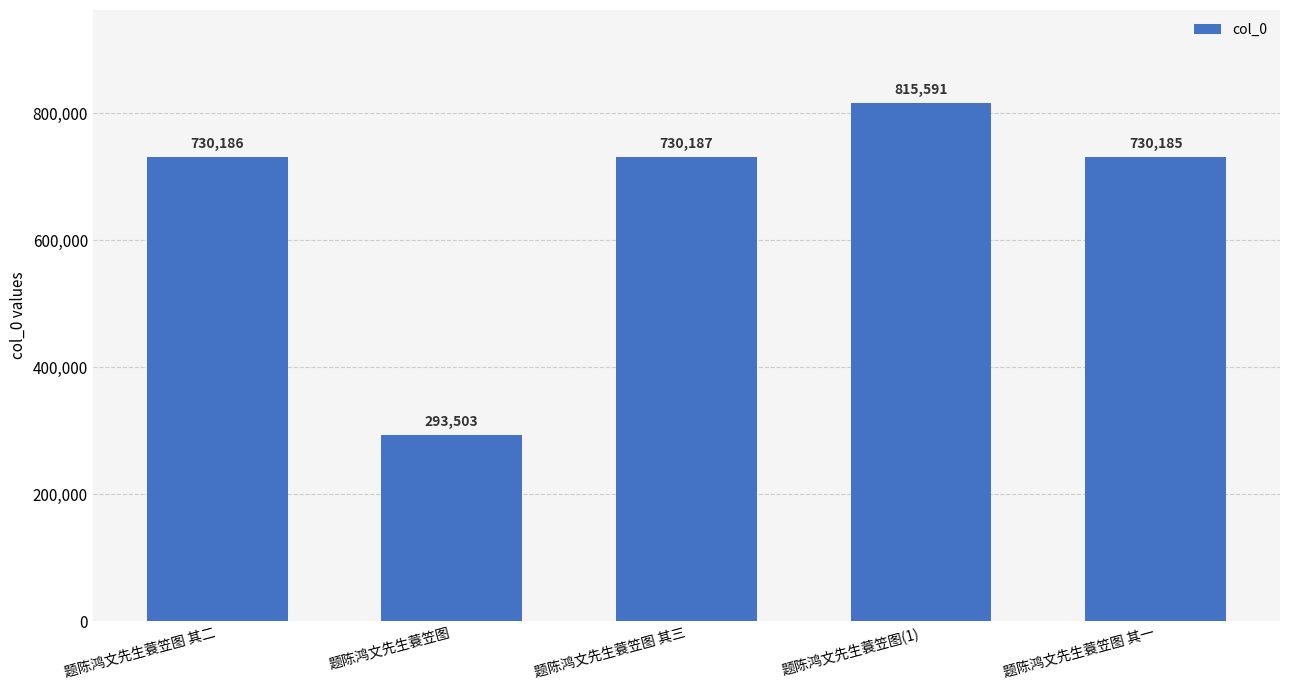

What is the maximum value shown in the chart?

815591